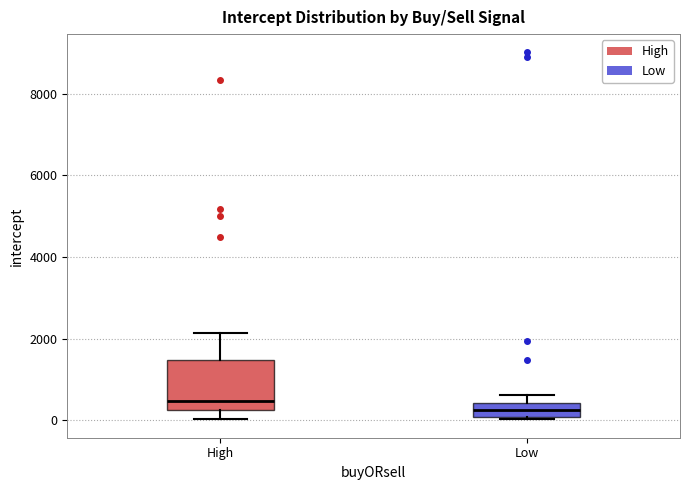

Reading left to right, read every box against the y-axis: the position of its median line, the range the box covers, and the ends of its whiskers. The values are not printed on the chart, so give them approximately, as read against the axis.

High: median 400, box 200 to 1400, whiskers 0 to 2200
Low: median 200, box 0 to 400, whiskers 0 to 600